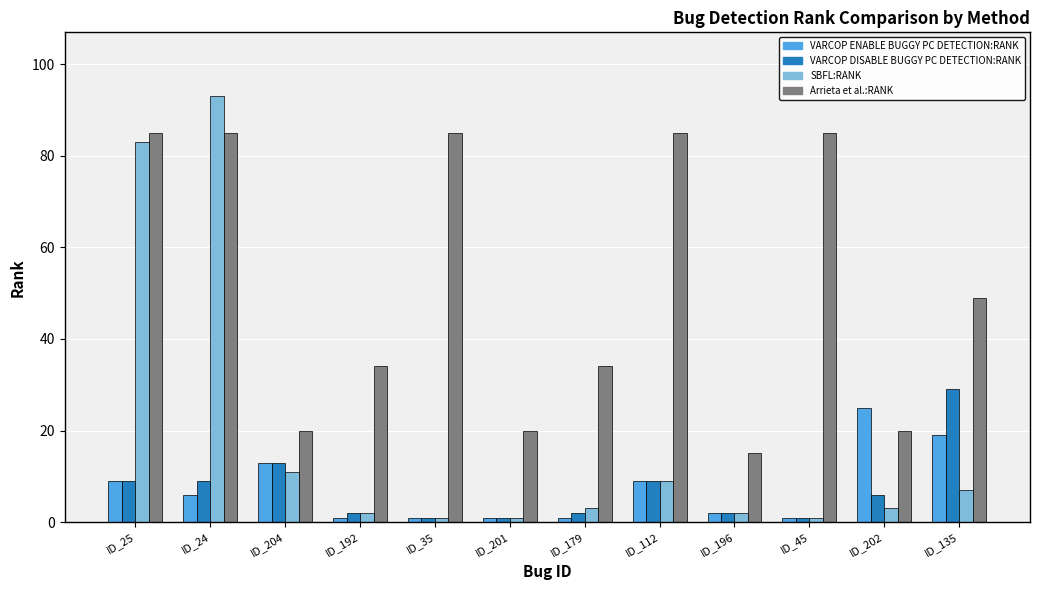

Which label corresponds to the largest value in the chart?

ID_24